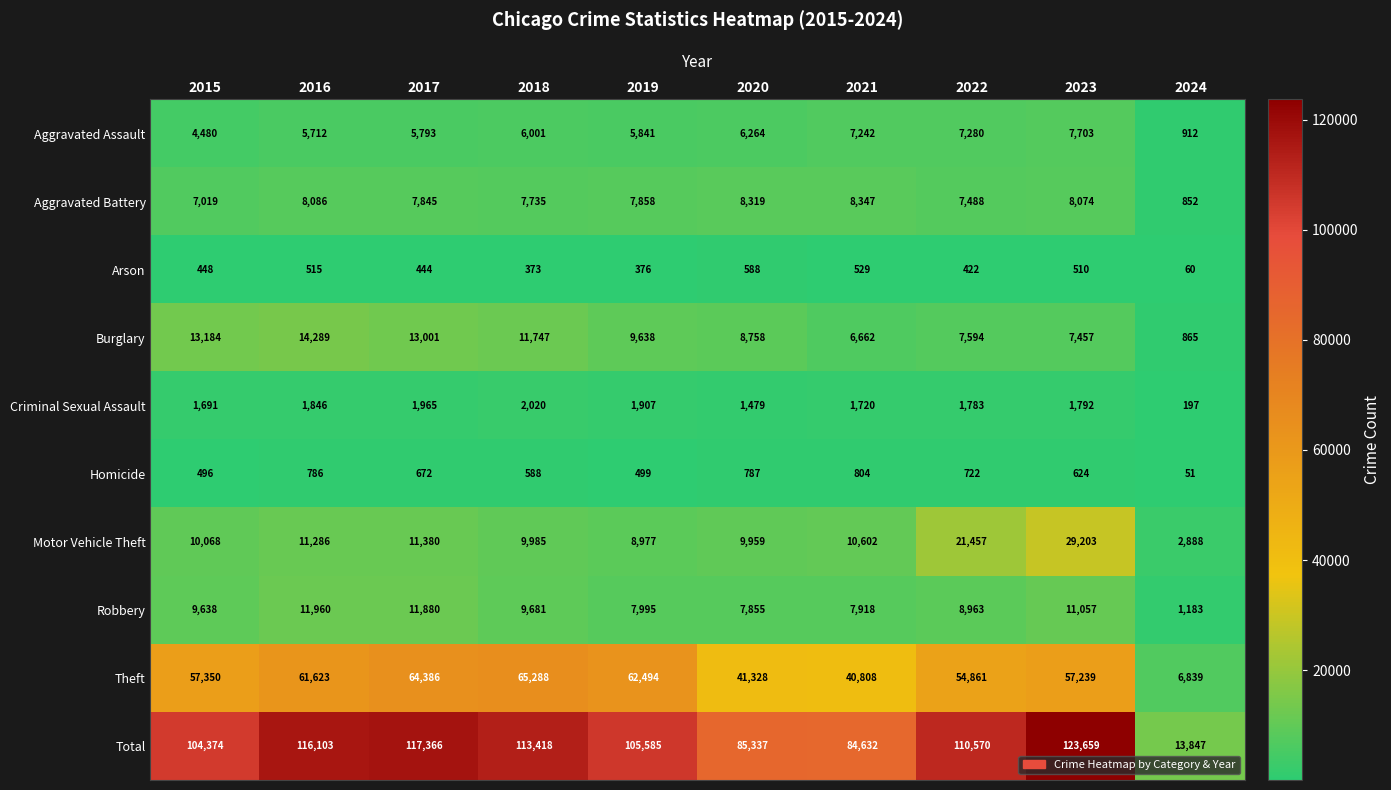

Is it true that Robbery equals 16069 at 2022?

False